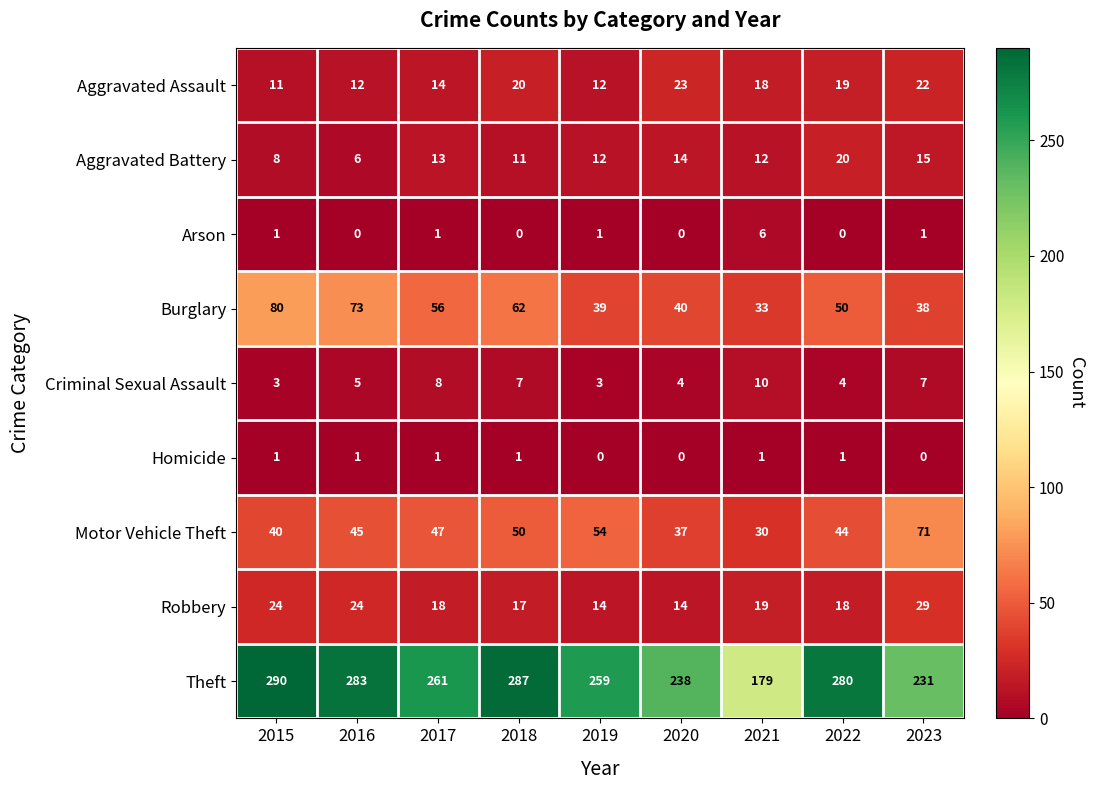

What is the approximate value of Robbery at 2022?

18